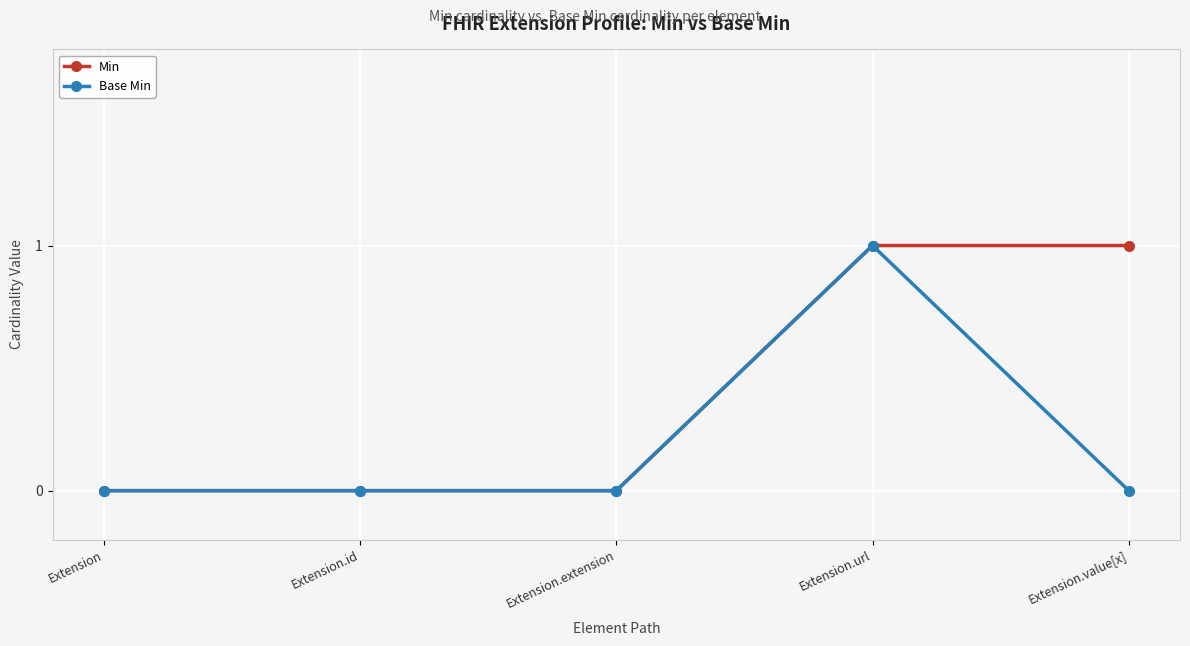

Is the value of Min at Extension.value[x] greater than the value of Base Min at Extension?

Yes